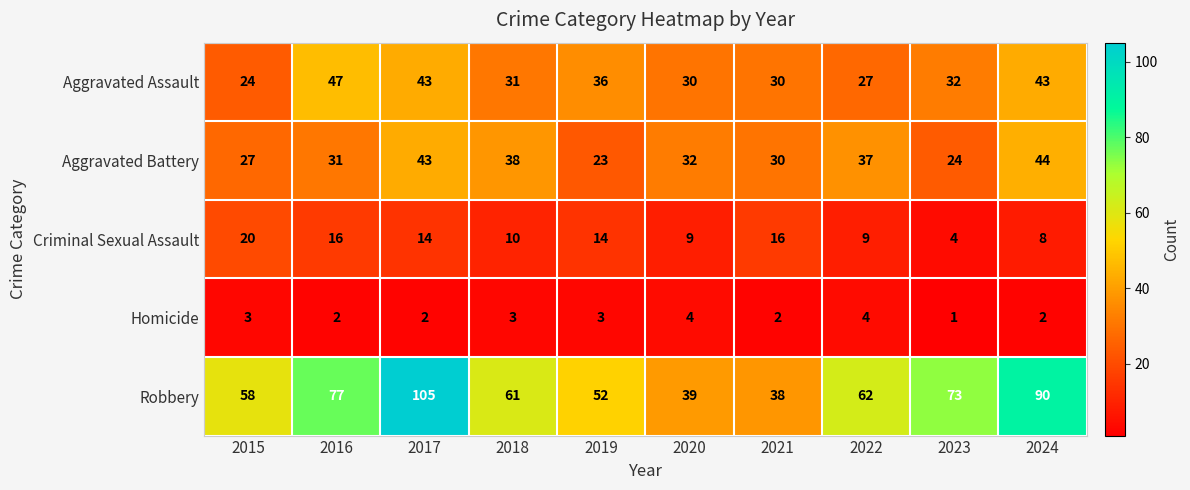

What is the average value of the Aggravated Assault series?

34